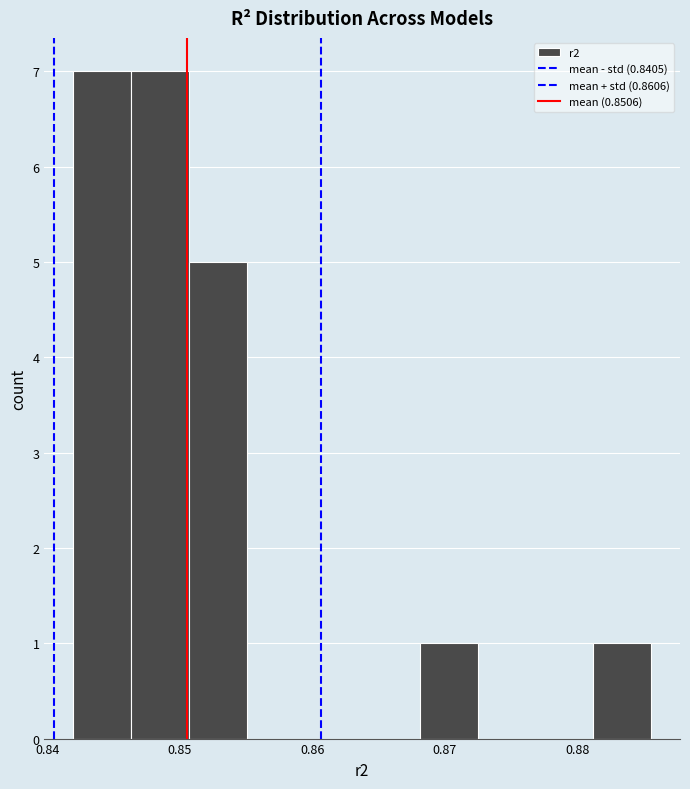

How tall is the bar that spans 0.846 to 0.851 on the x-axis? Neither the bar edges nor the heights are printed on the chart, so give them approximately, as read against the axes.

7